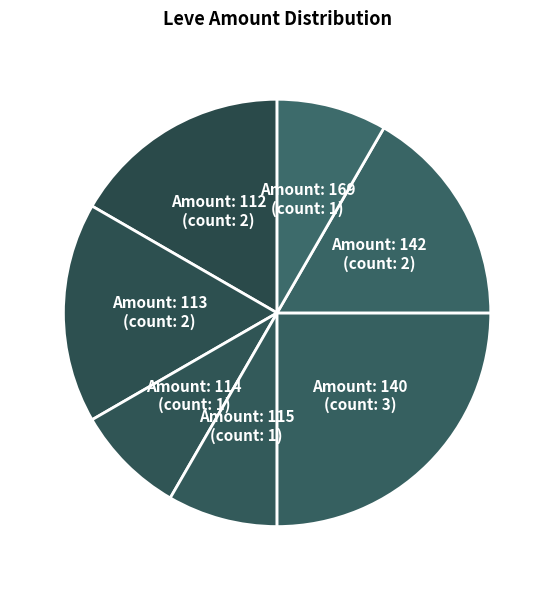

Approximately how many times larger is the value at Amount: 140 (count: 3) compared to Amount: 115 (count: 1)?

3.0